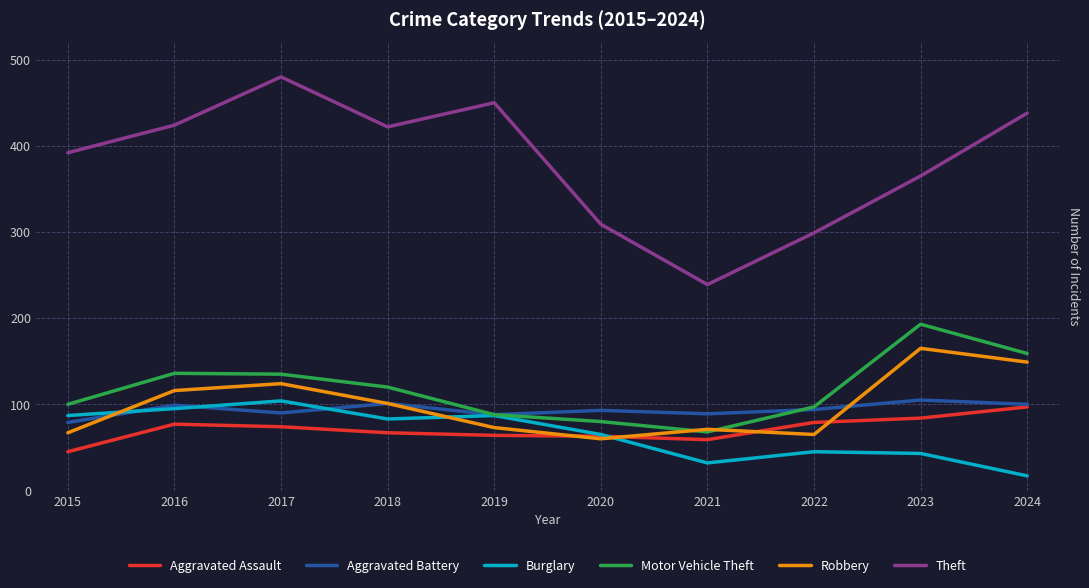

What is the minimum value shown in the chart?

17